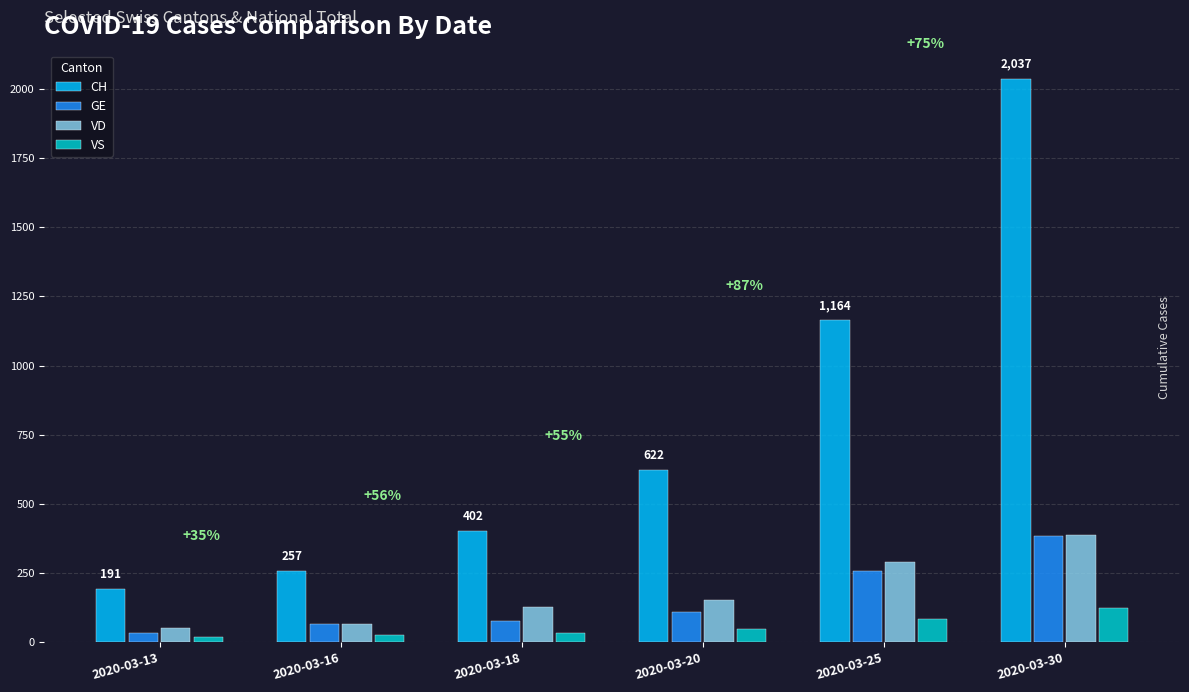

Where is VD nearest to the value 219?

2020-03-20